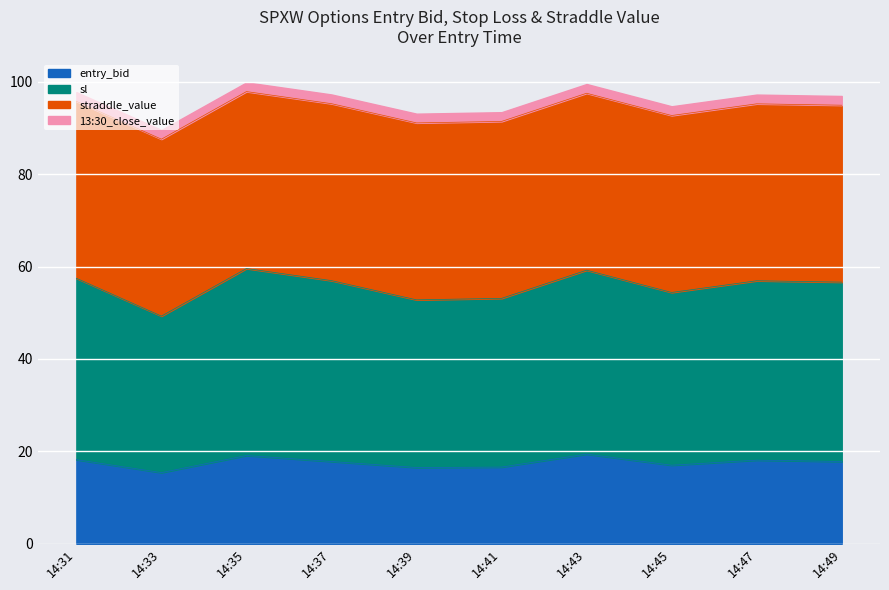

List the labels in order of entry_bid value, smallest first.

14:33, 14:39, 14:41, 14:45, 14:37, 14:49, 14:47, 14:31, 14:35, 14:43